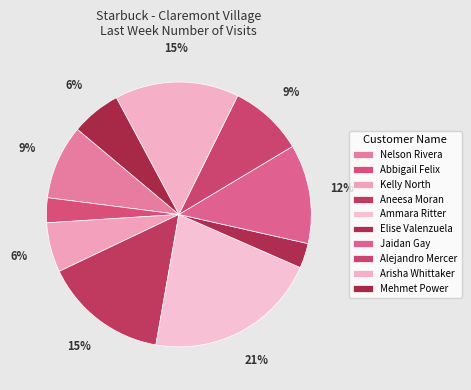

To the nearest percent, what is the combined percentage of Ammara Ritter and Mehmet Power?

27%